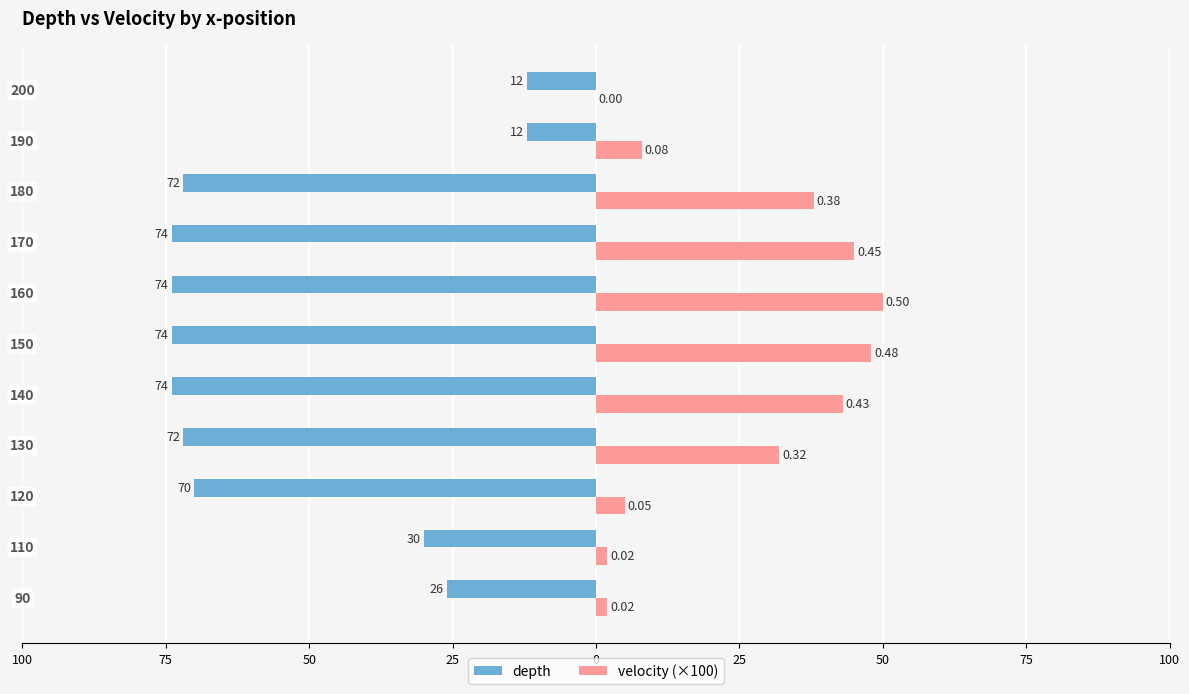

What are all the series names shown in the legend?

depth, velocity (×100)